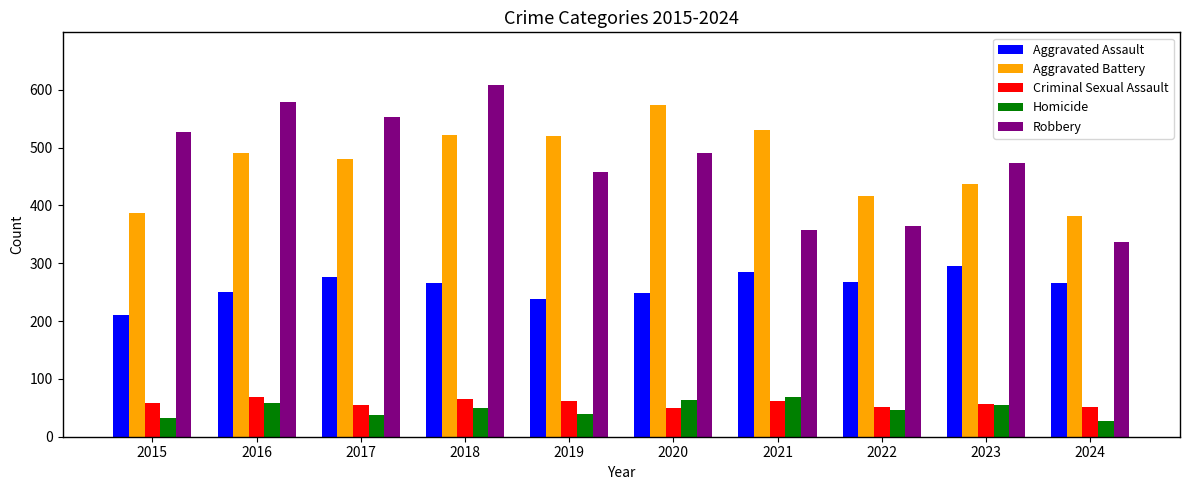

What are all the series names shown in the legend?

Aggravated Assault, Aggravated Battery, Criminal Sexual Assault, Homicide, Robbery